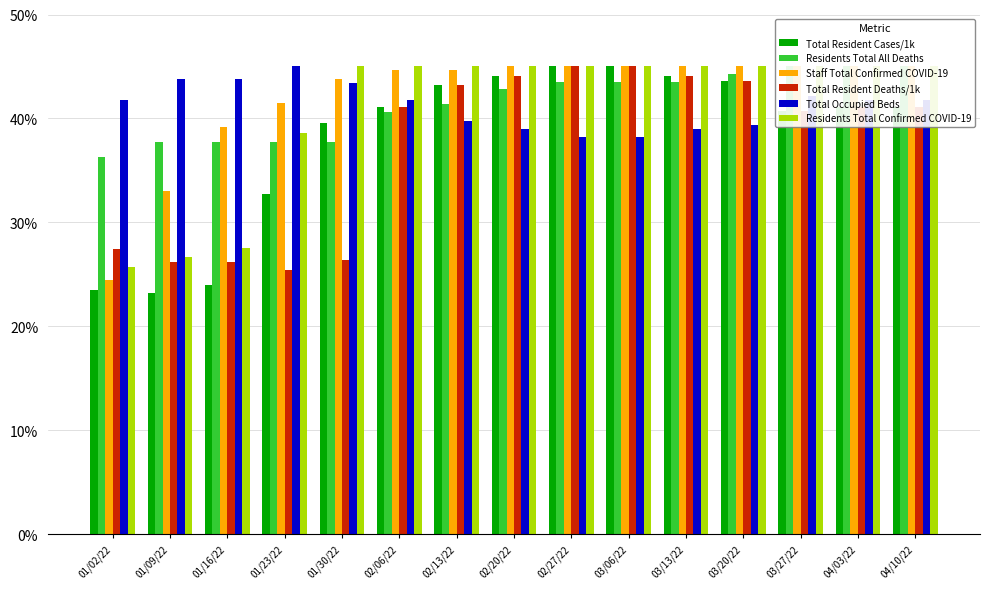

What is the sum of all Total Occupied Beds values?

618.8